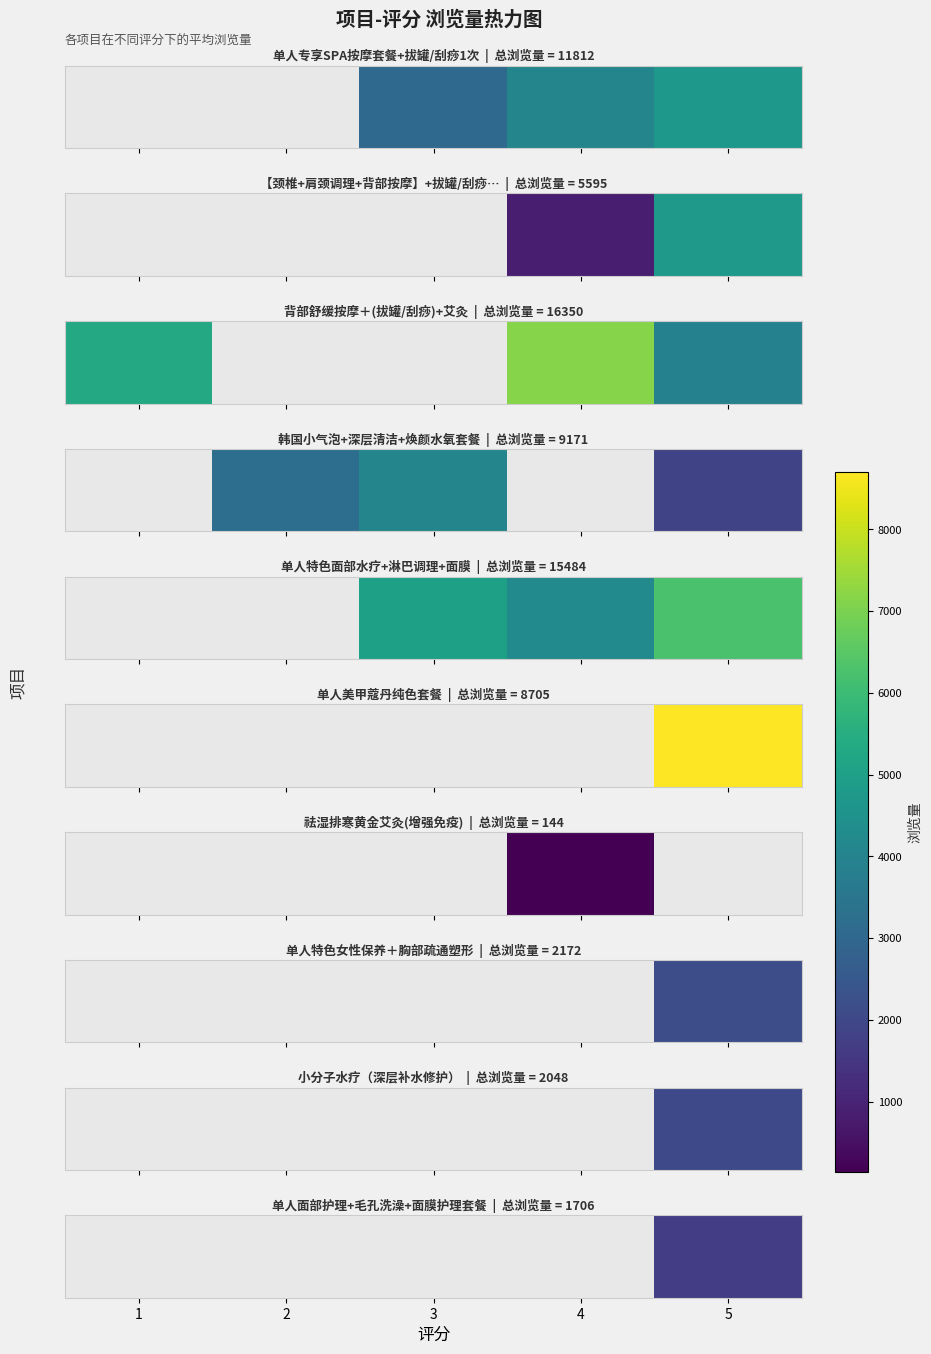

Count the number of data series in this chart.

1